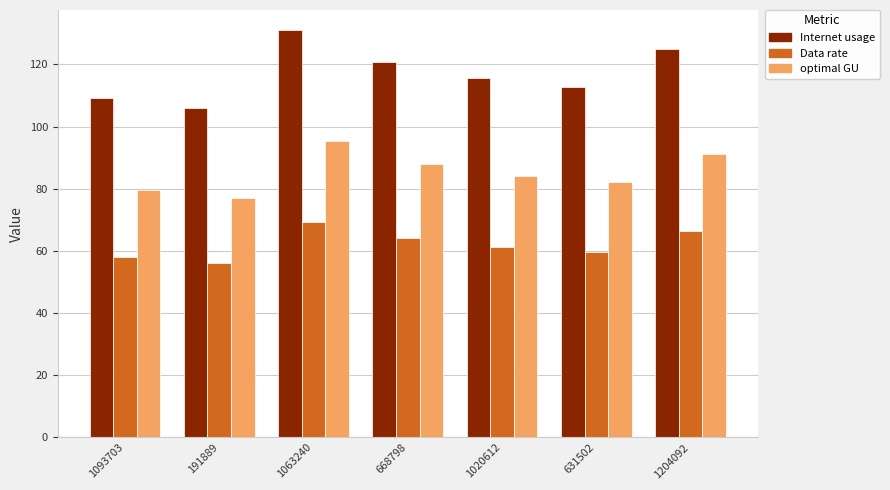

At which category is the sum across all series the highest?

1063240